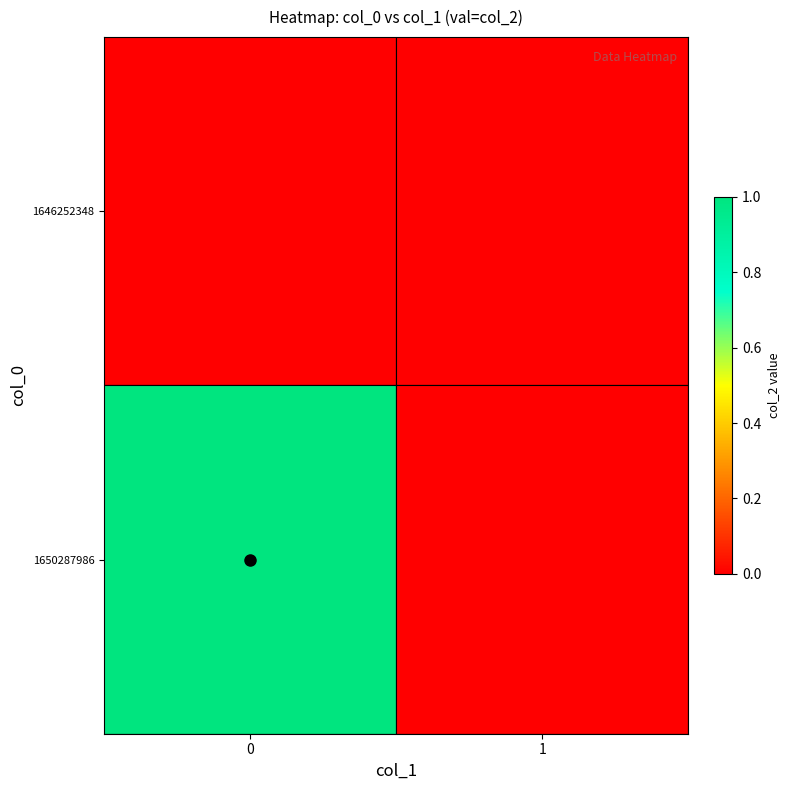

List the series in order of their peak value, highest first.

1650287986, 1646252348